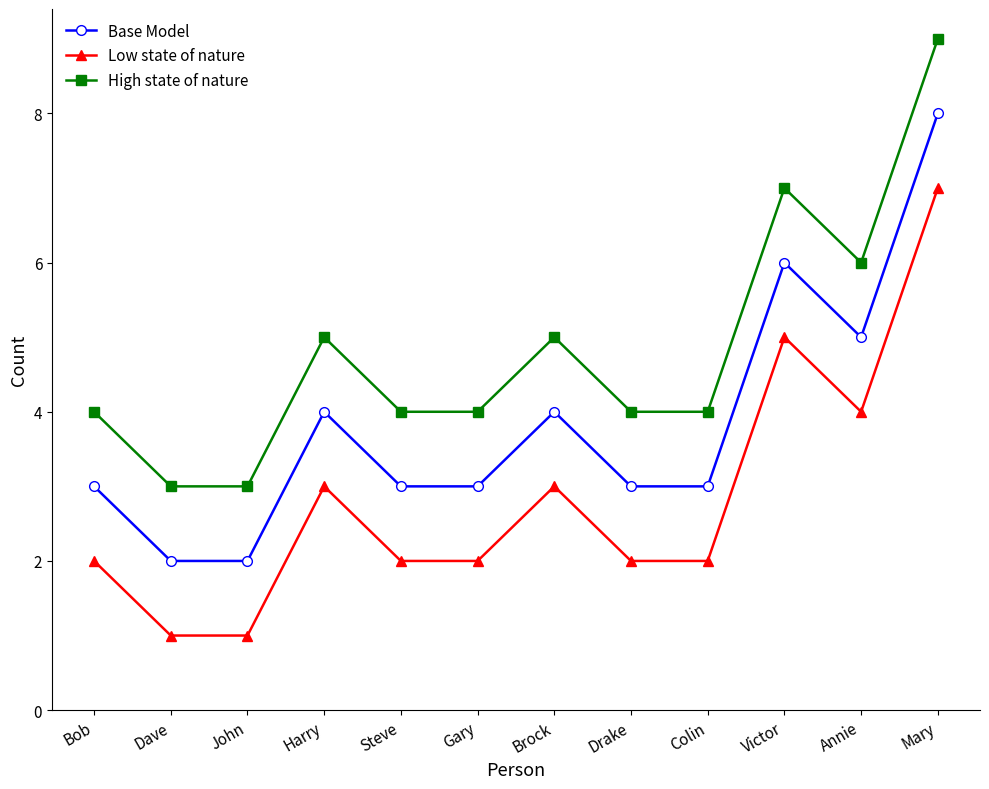

What is the label of the 12th point from the left?

Mary